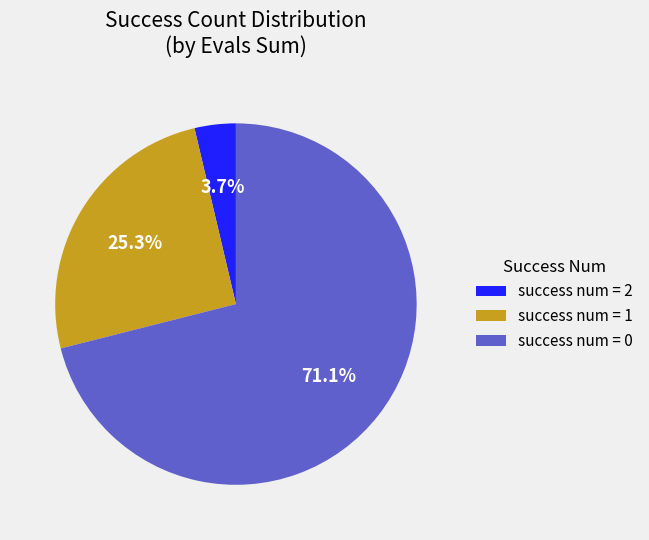

Approximately how many times larger is the value at success num = 1 compared to success num = 0?

0.4